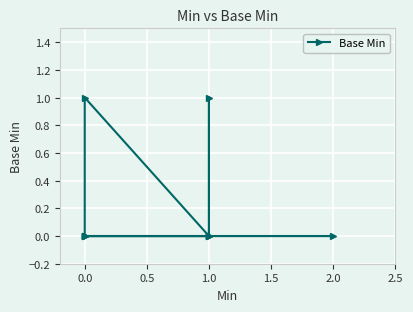

Which has a higher value, 0.5 or −0.5?

0.5